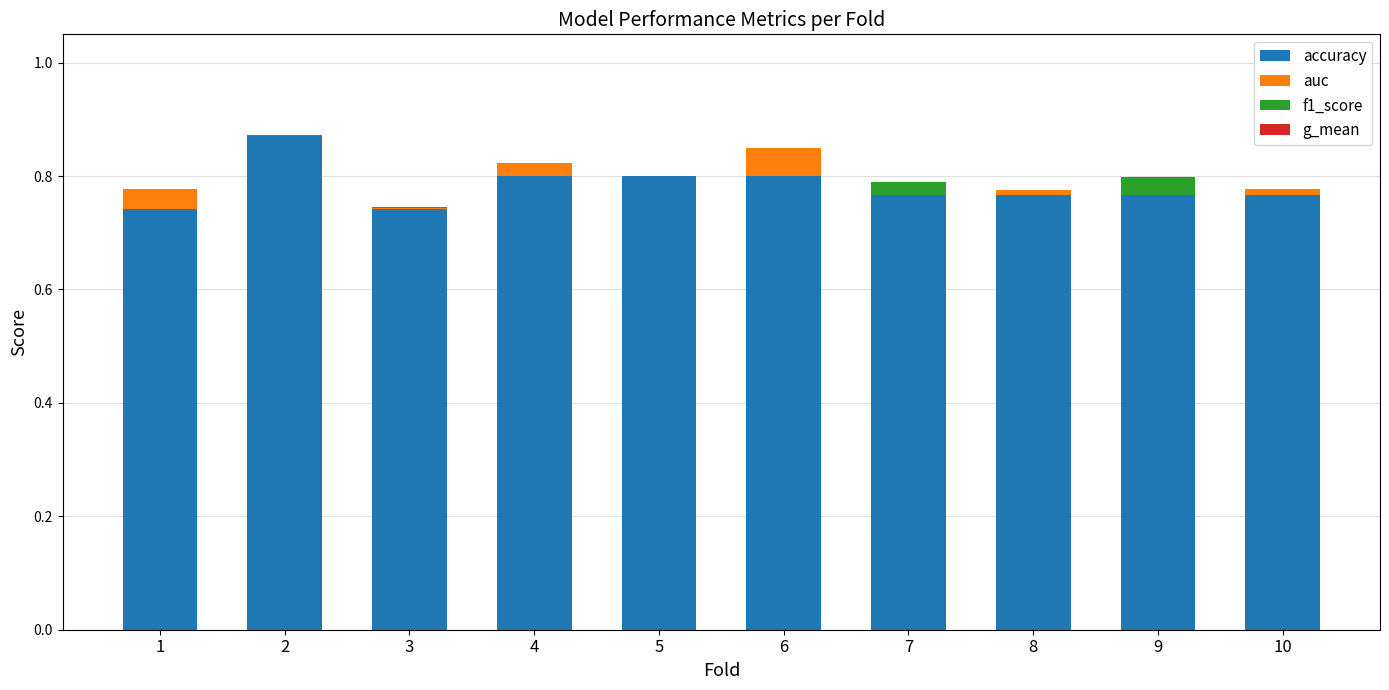

True or false: accuracy has a value of 0.4 at 10.

False